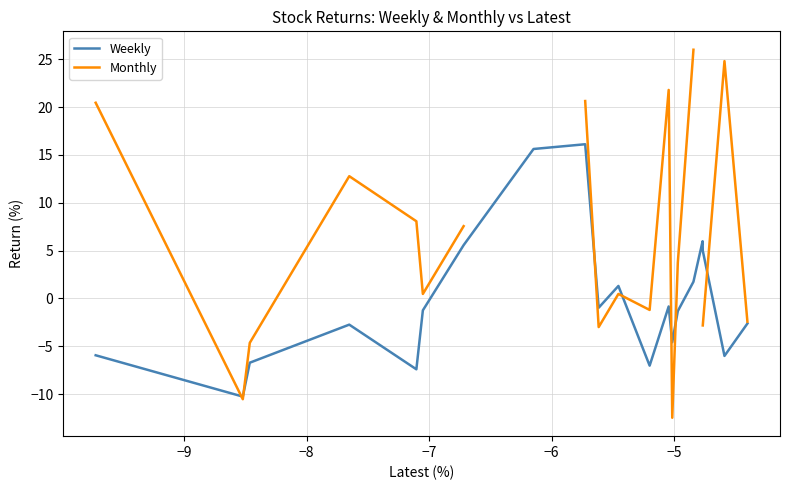

What are all the series names shown in the legend?

Weekly, Monthly